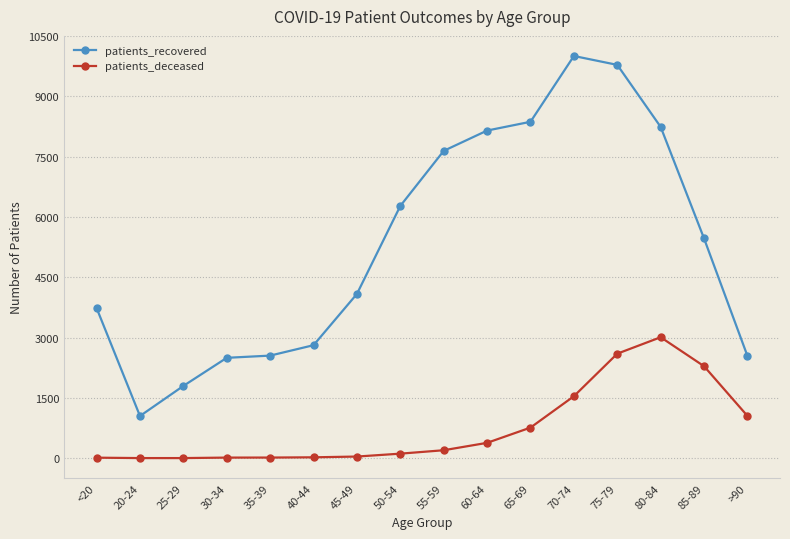

At which label is patients_deceased closest to 1505?

70-74